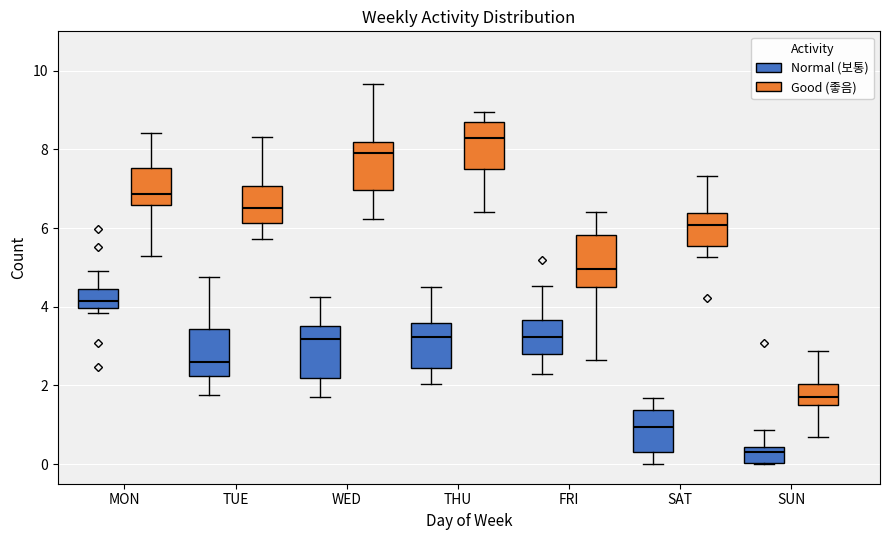

Which box has the lowest median line?

SUN (Normal (보통))